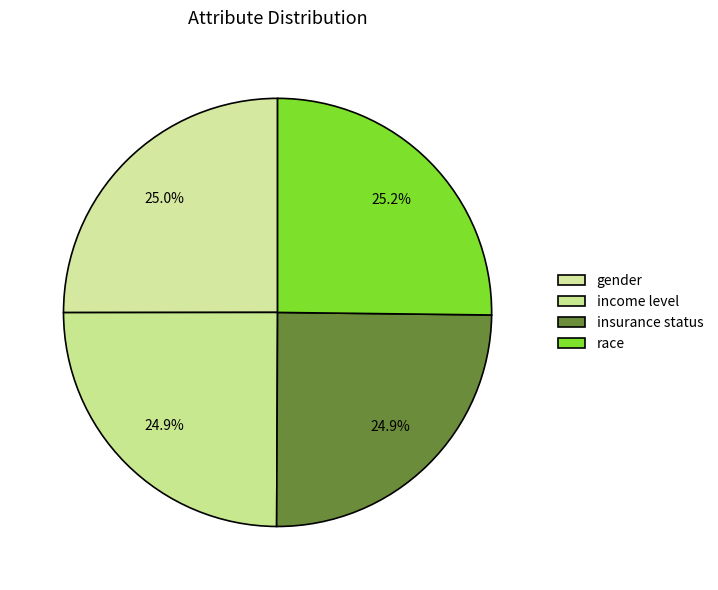

What portion of the pie excludes income level?

75.1%